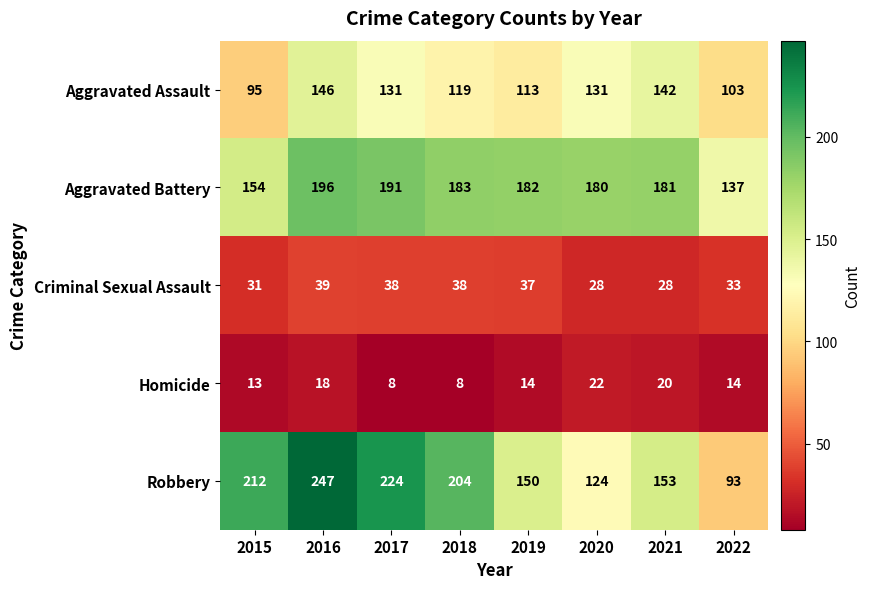

What is the sum of all Aggravated Assault values?

980